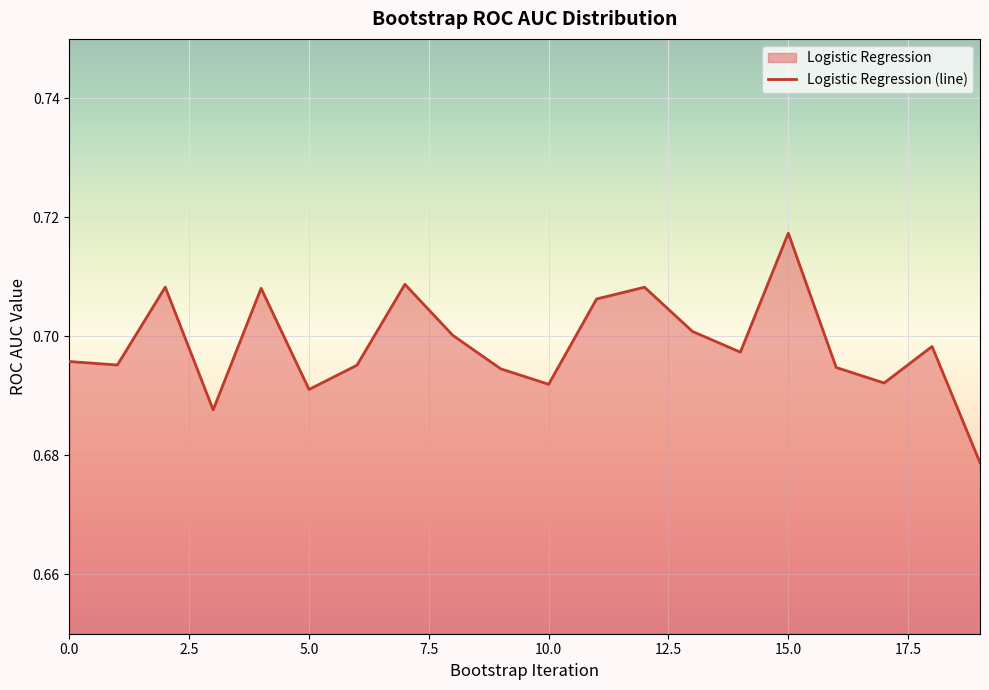

Which category has the highest value across all series?

15.0